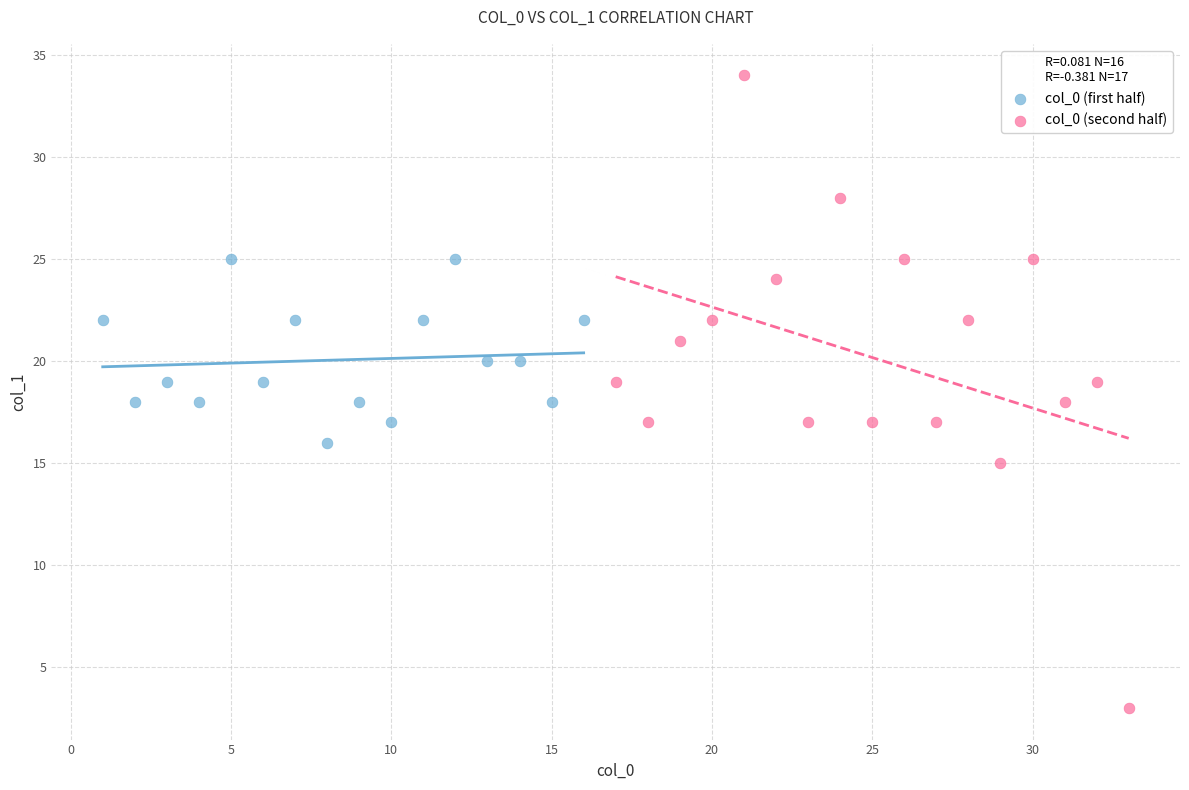

Which series reaches the maximum Y coordinate?

col_0 (second half)